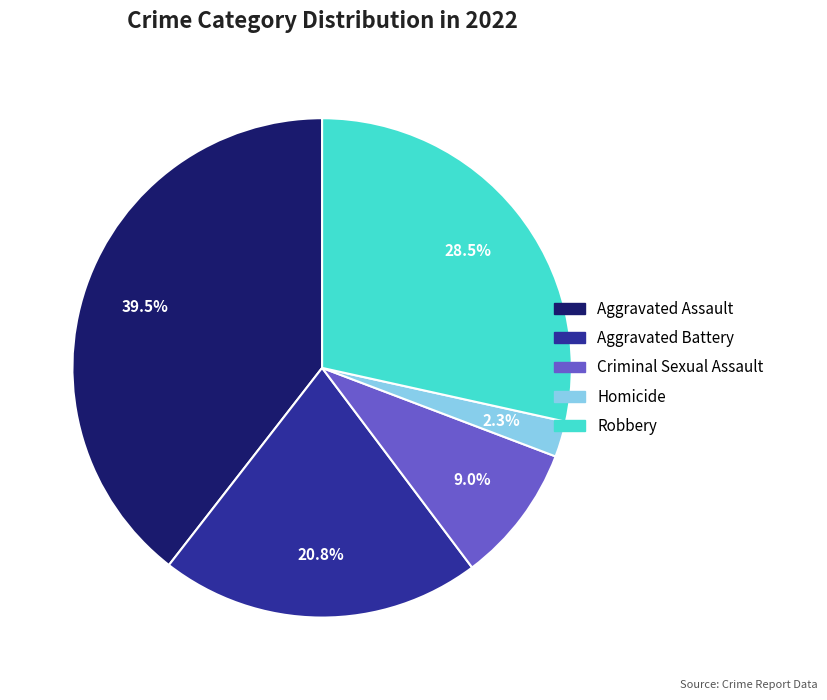

The Criminal Sexual Assault slice represents 21% of the pie. True or false?

False